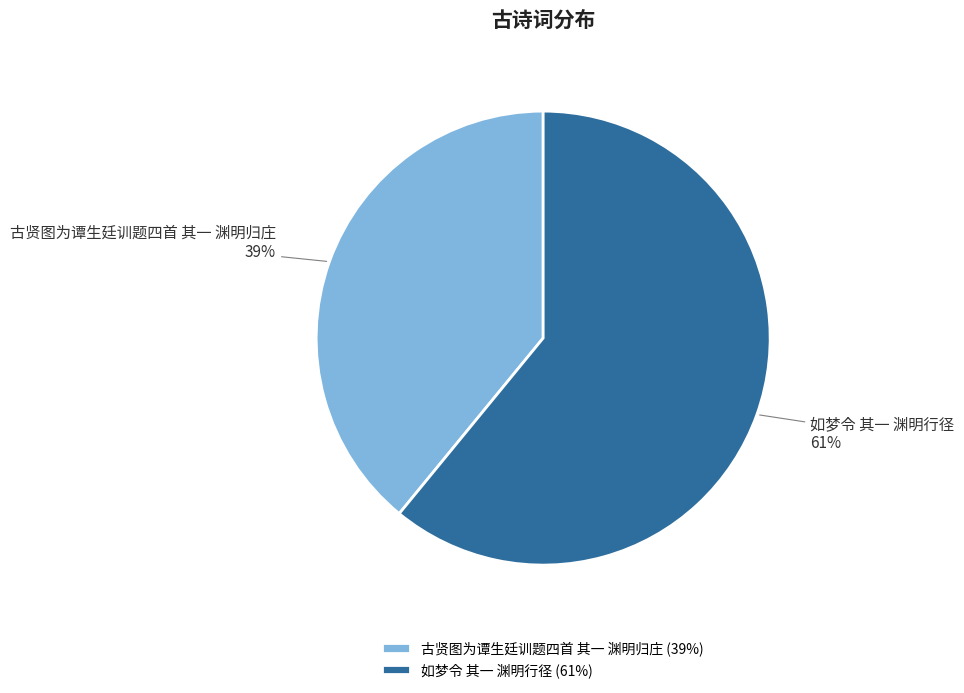

Is it true that 古贤图为谭生廷训题四首 其一 渊明归庄 is 46% of the pie?

False